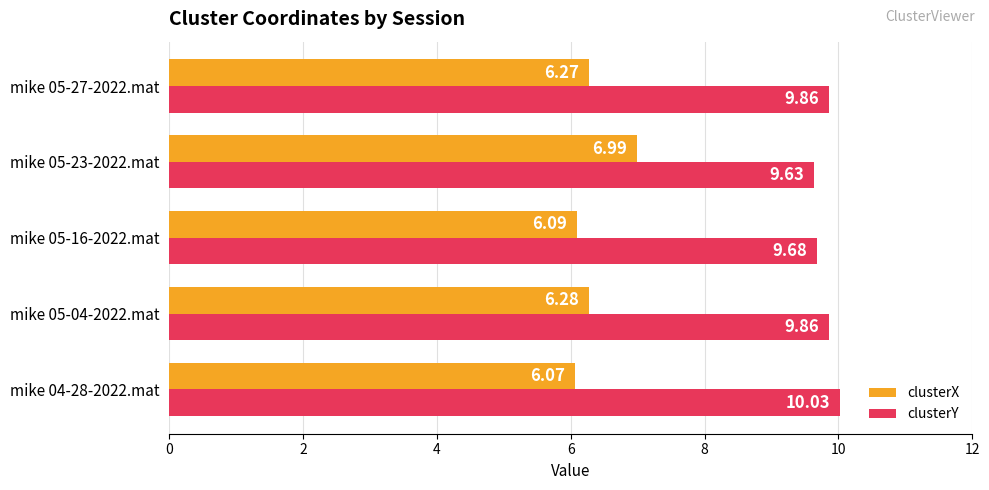

What is the sum of the clusterY values at mike 05-04-2022.mat and mike 05-16-2022.mat?

19.5